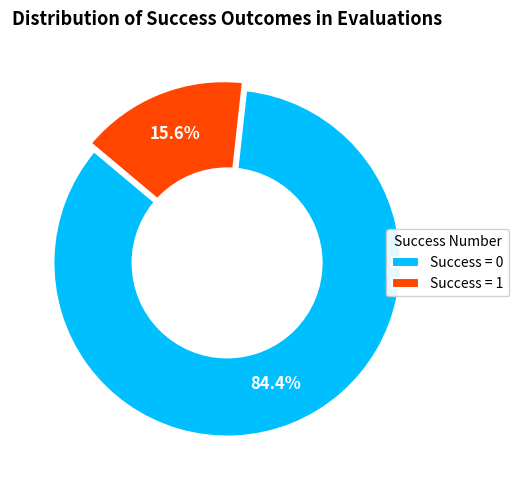

What percentage do Success = 1 and Success = 0 together represent?

100.0%